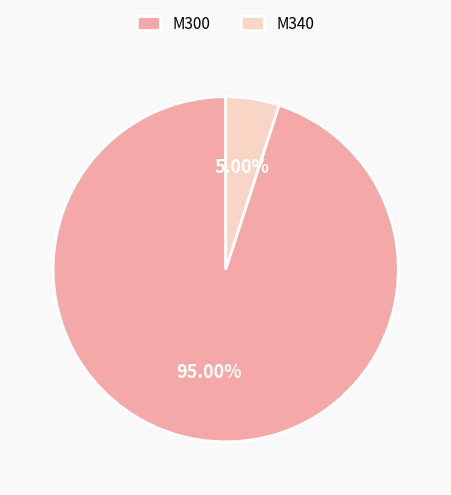

Rank the categories by value from highest to lowest.

M300, M340